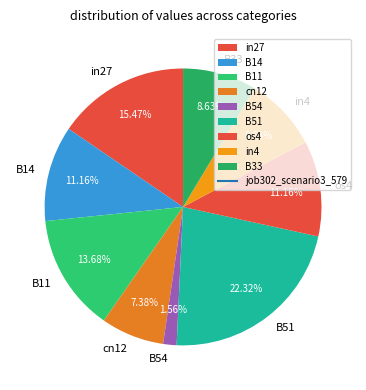

Which has a higher value, B51 or os4?

B51